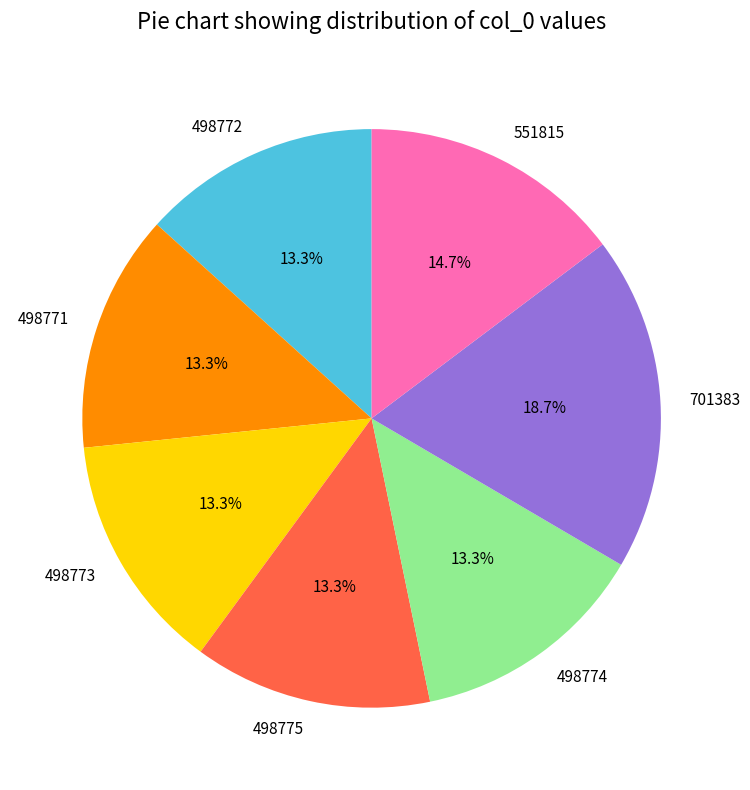

Is it true that 498774 is 13% of the pie?

True